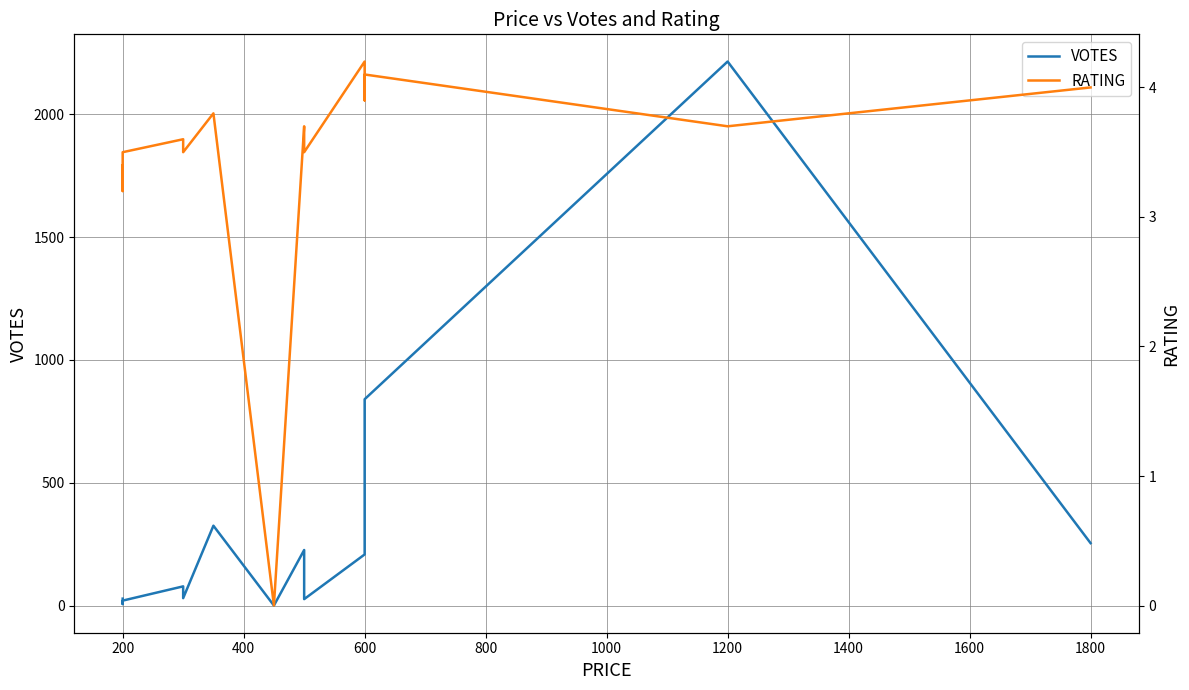

At which category is the sum across all series the highest?

1200